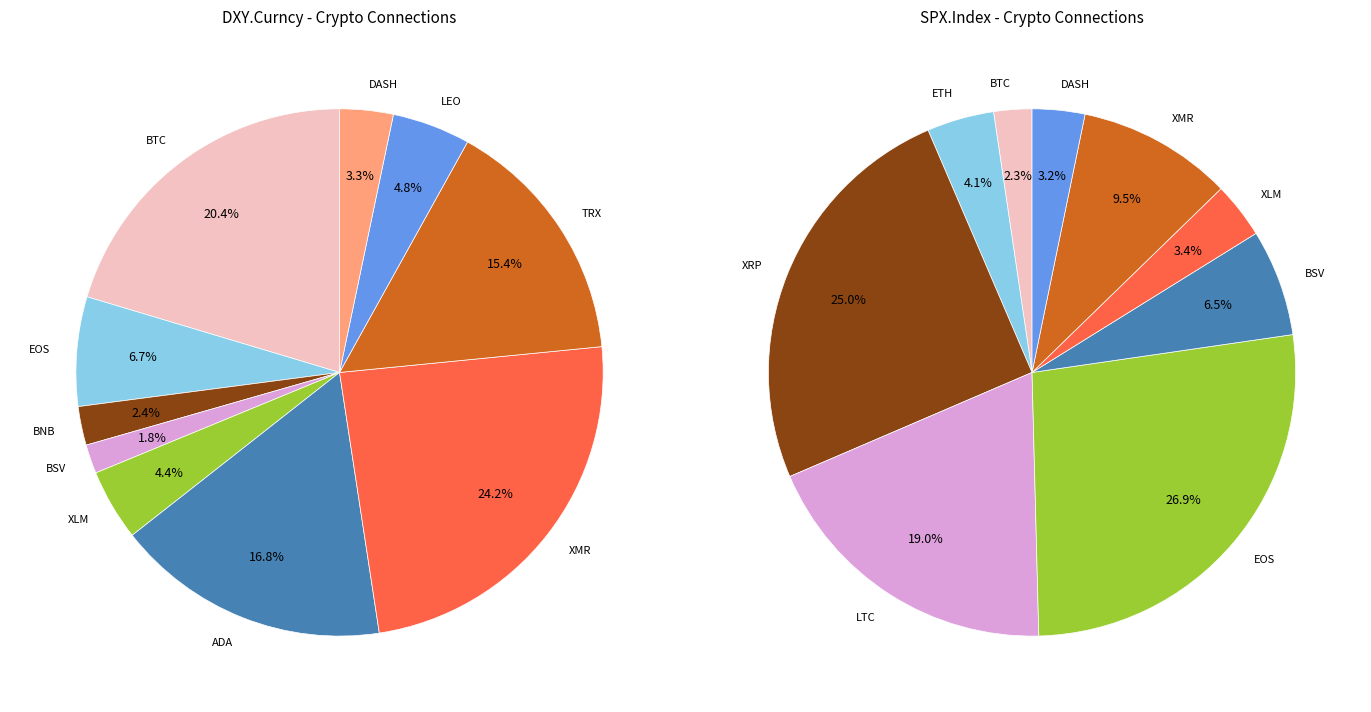

What percentage is the DASH slice, to the nearest percent?

3%